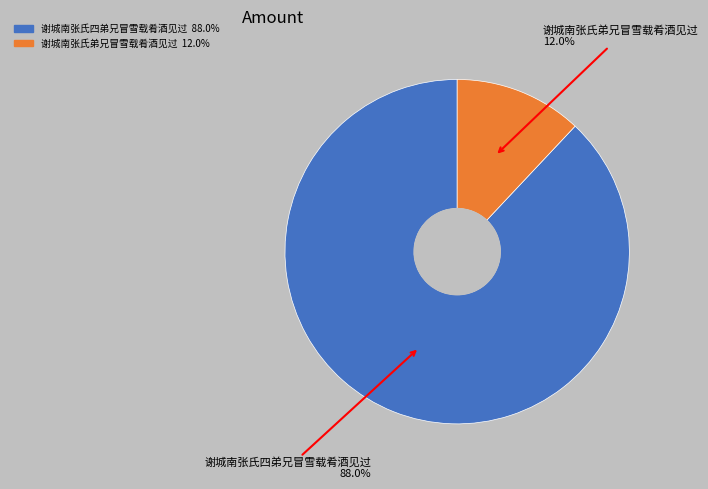

Which category has the biggest portion of the pie?

谢城南张氏四弟兄冒雪载肴酒见过